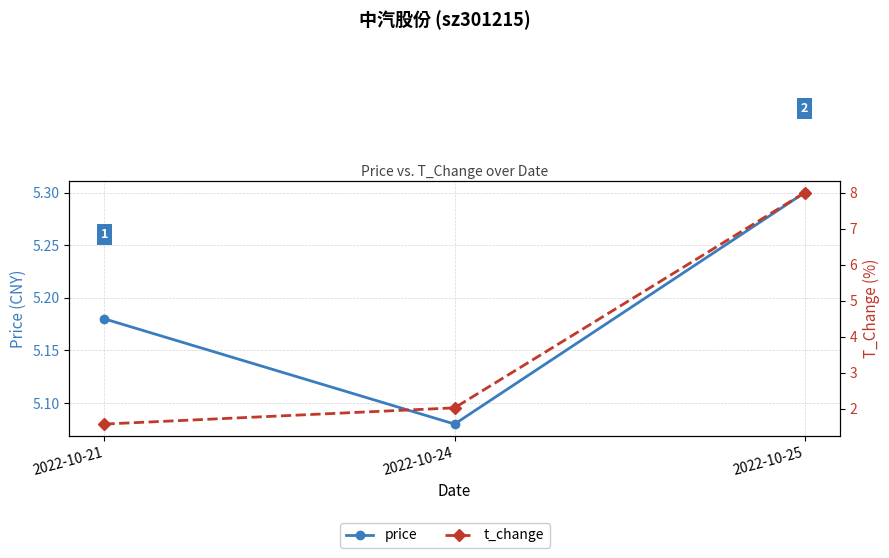

What is the value of the price point at the 3rd from the left?

5.3